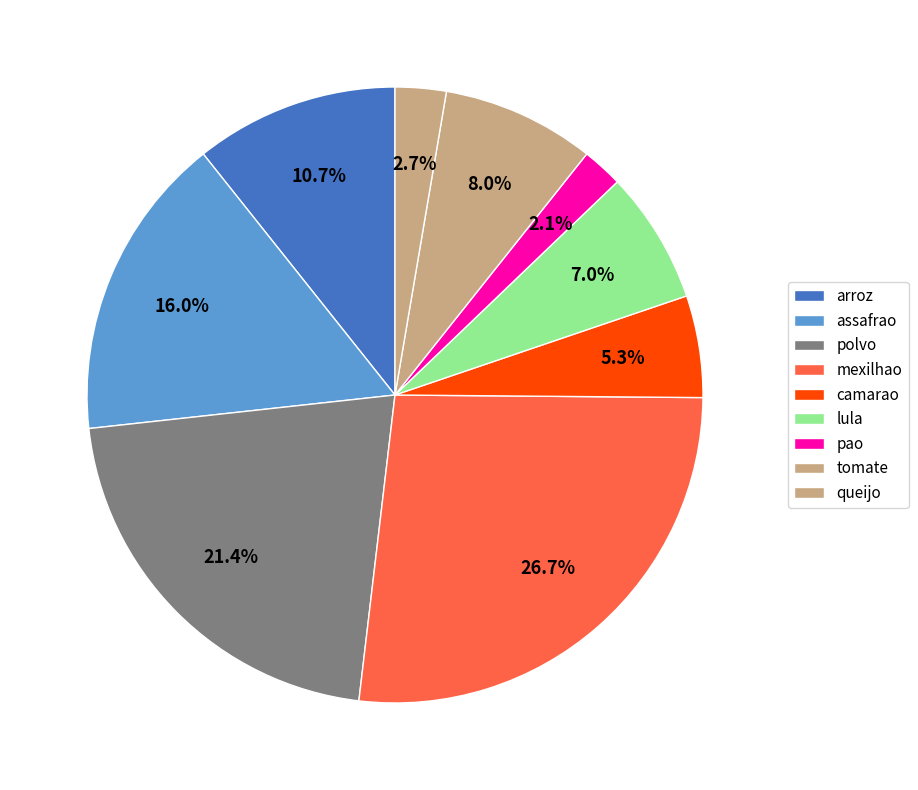

Is it true that assafrao is 16% of the pie?

True